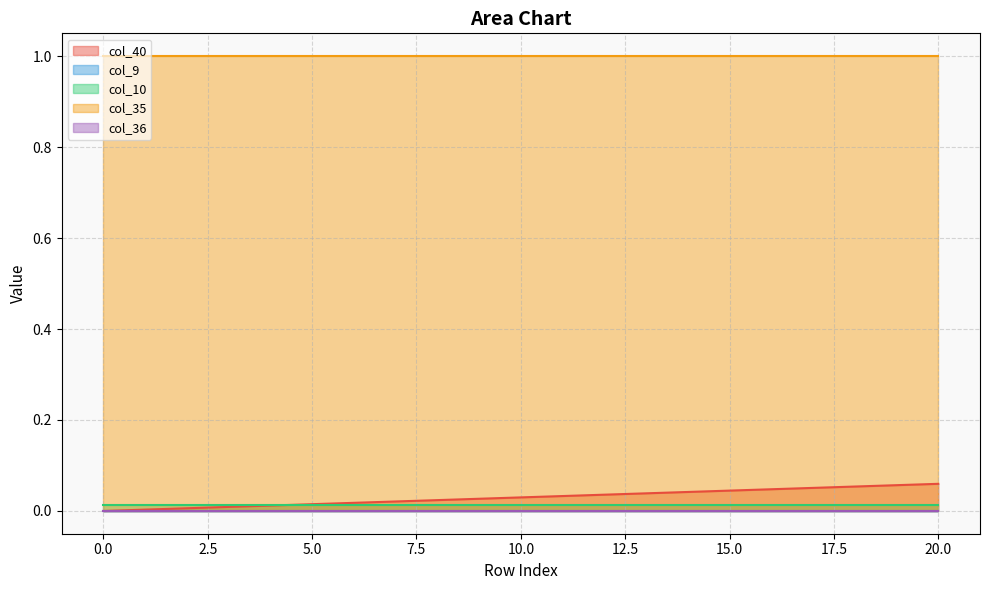

What is the sum of all col_40 values?

0.6